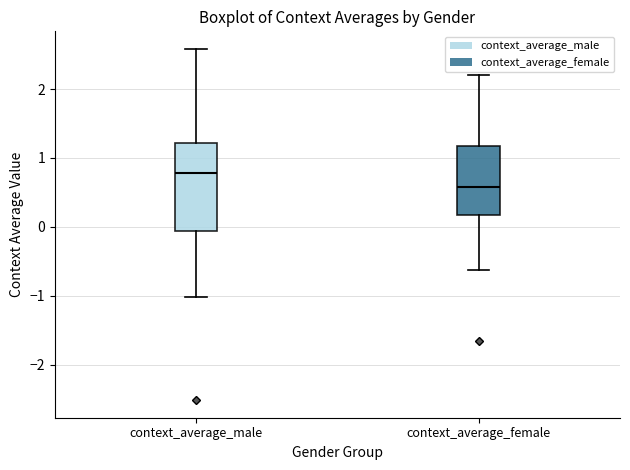

Which box has the highest median line?

context_average_male